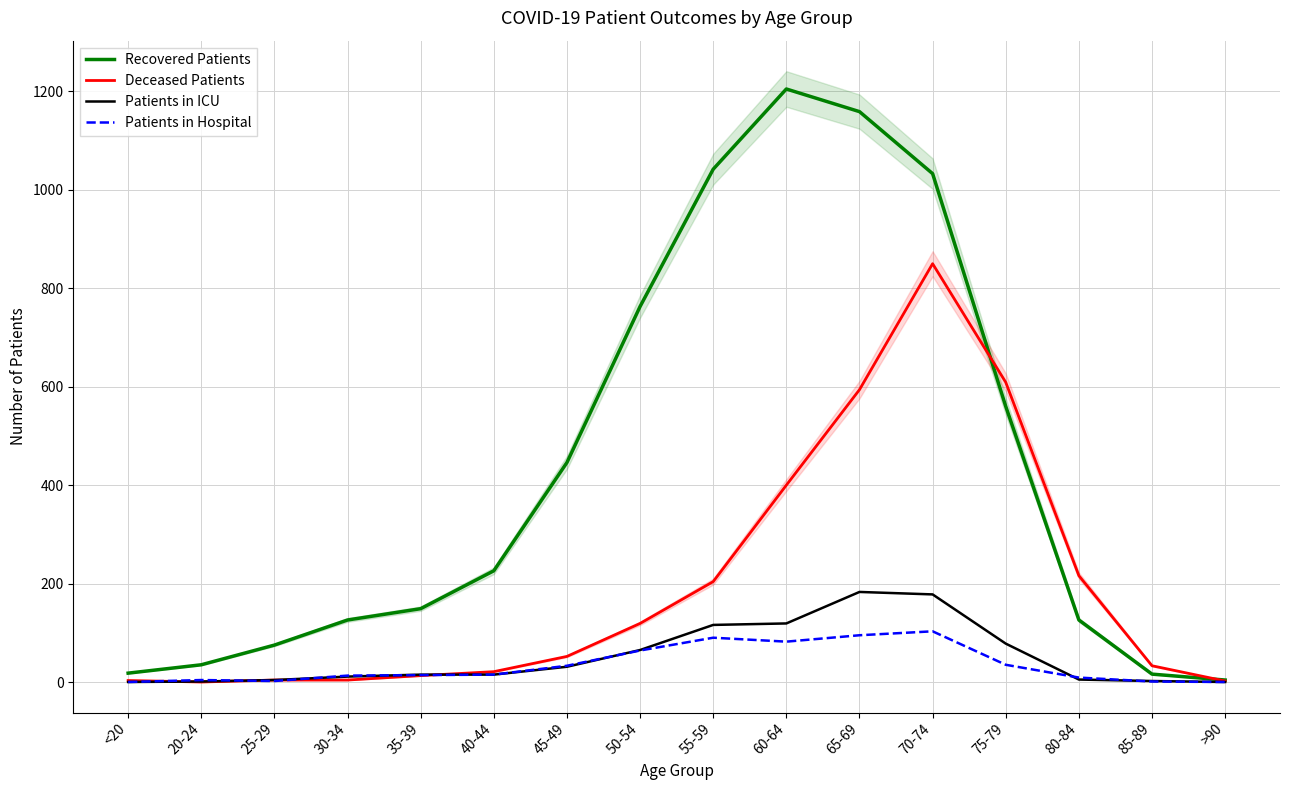

Reading left to right, what are all the values shown in this chart?

Recovered Patients: 18	35	75	126	149	226	446	763	1042	1205	1159	1033	560	126	16	4
Deceased Patients: 3	0	4	4	13	21	52	119	204	400	594	850	609	216	33	2
Patients in ICU: 0	1	4	11	15	15	31	65	116	119	183	178	78	5	2	0
Patients in Hospital: 0	4	2	13	14	15	33	64	90	82	95	103	35	9	1	0